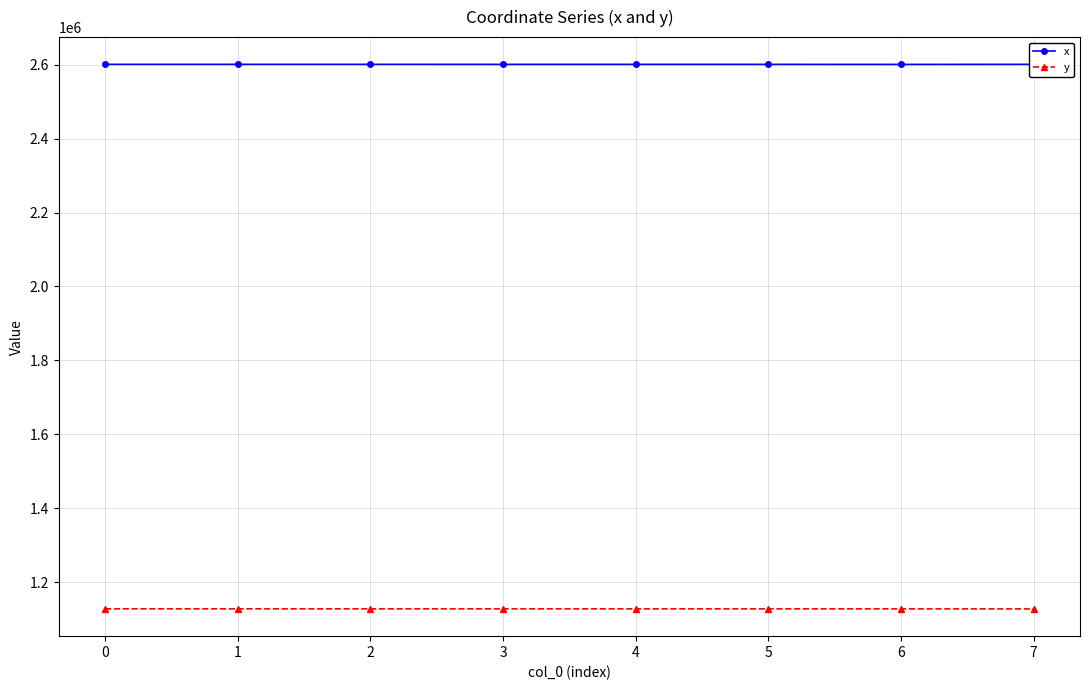

What is the value of the y point at the 1st from the left?

1127570.9